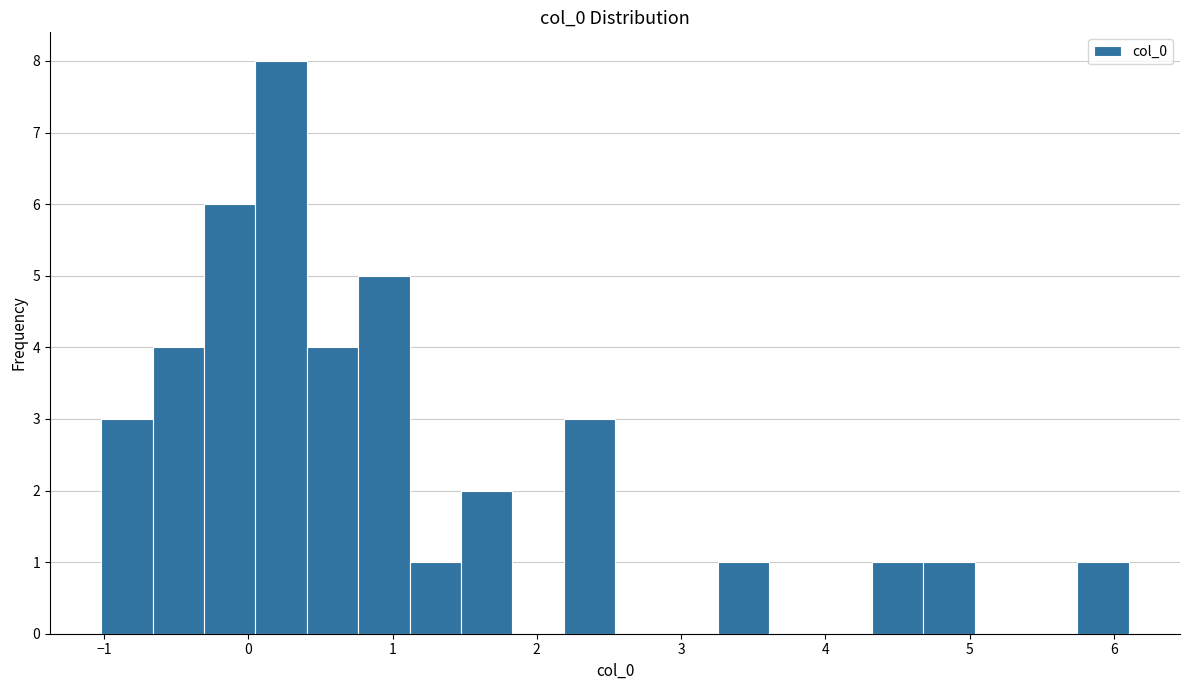

Around what value on the x-axis is the tallest bar? Give the approximate position of its centre, as read against the axis.

0.2